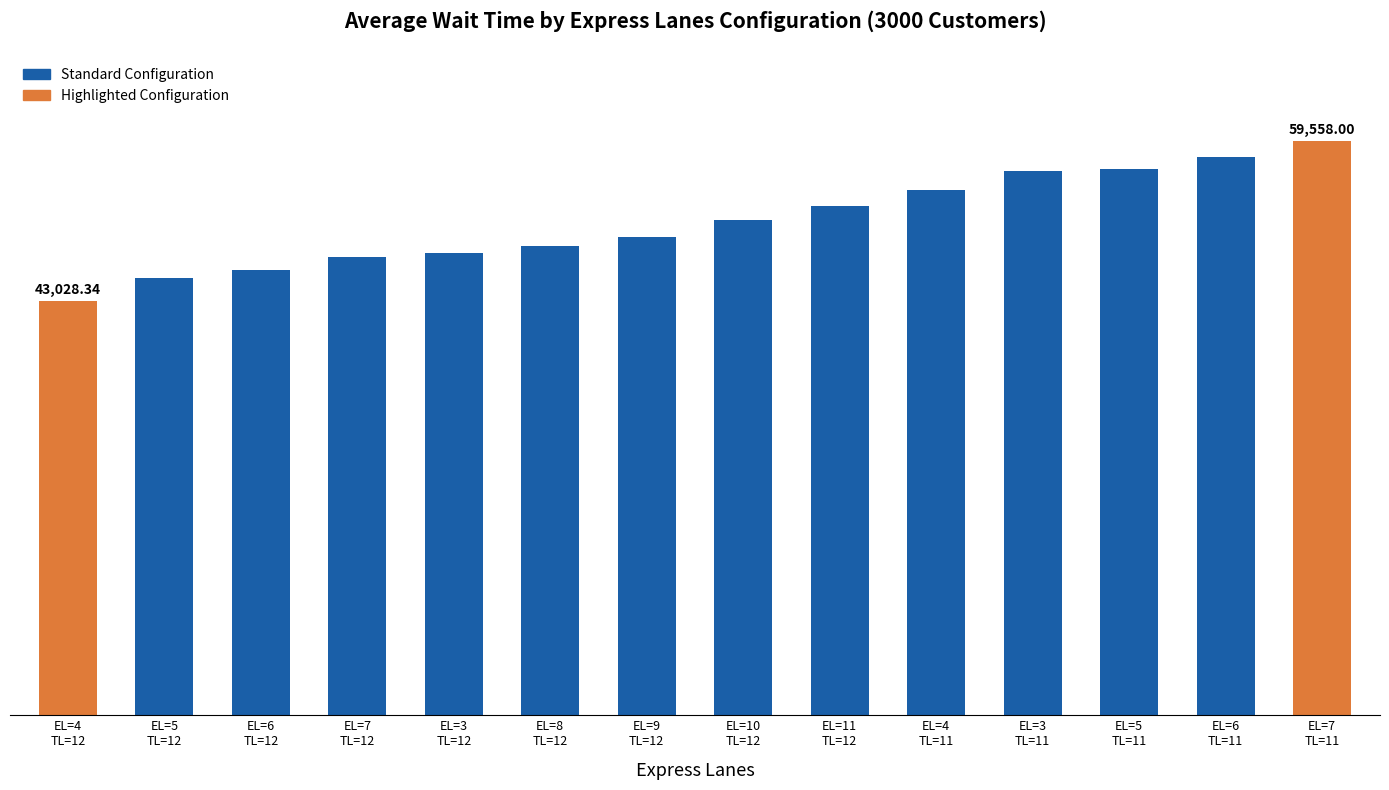

Does the chart contain any negative values?

No